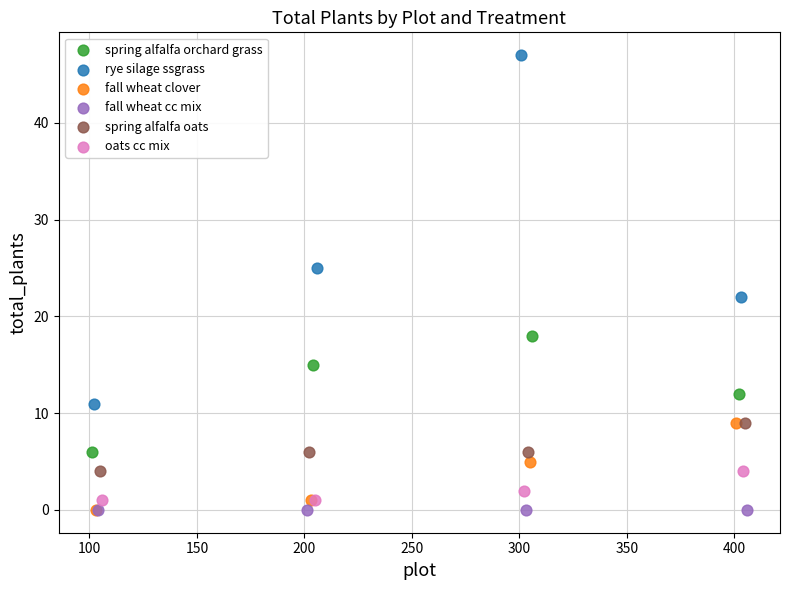

Which series contains the highest Y value?

rye silage ssgrass